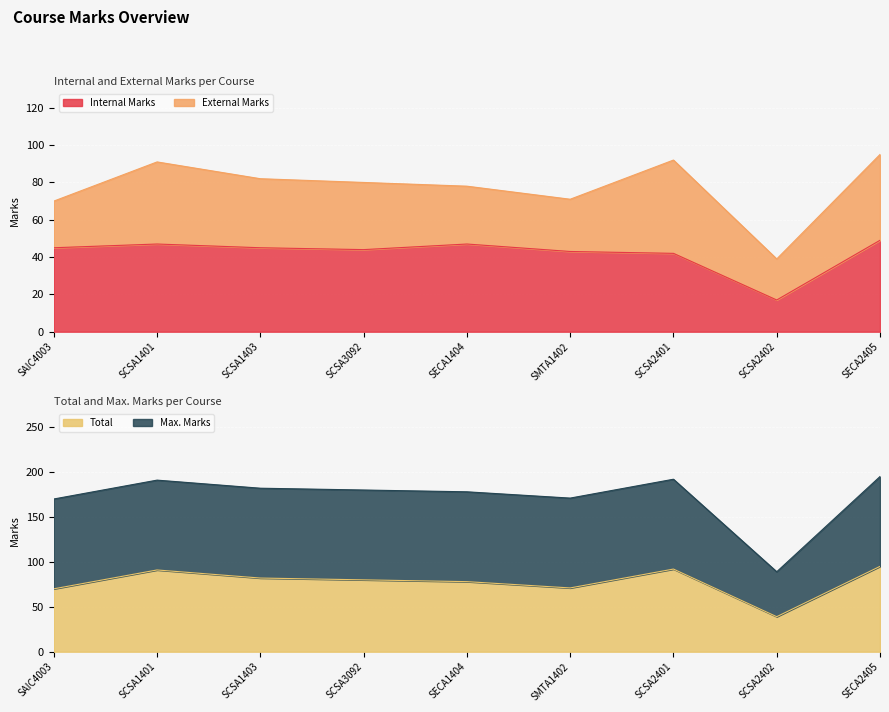

At which label does Internal Marks reach its minimum?

SCSA2402